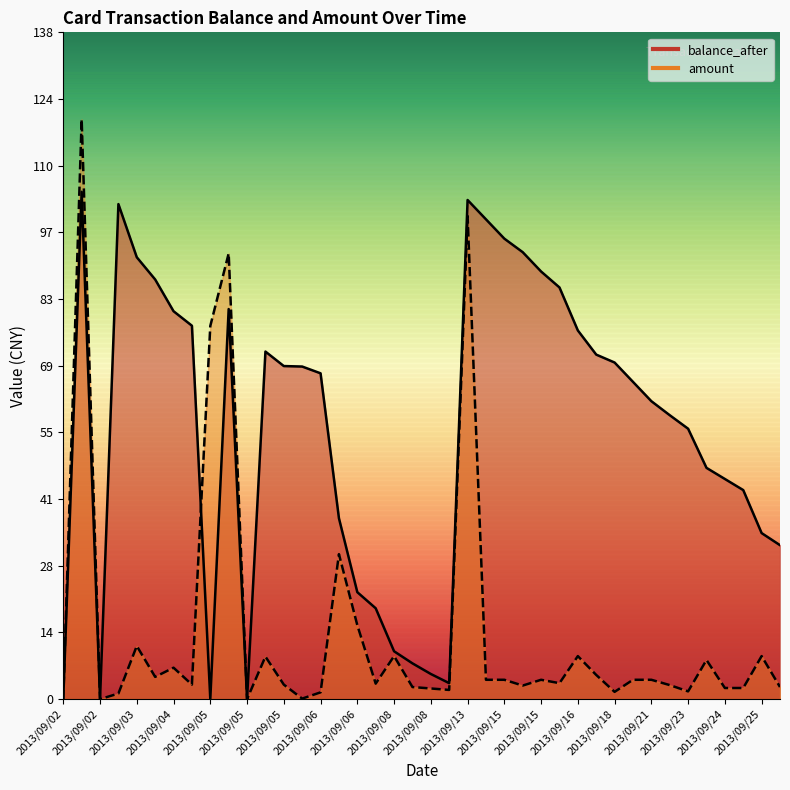

Which series has the widest spread of values?

amount